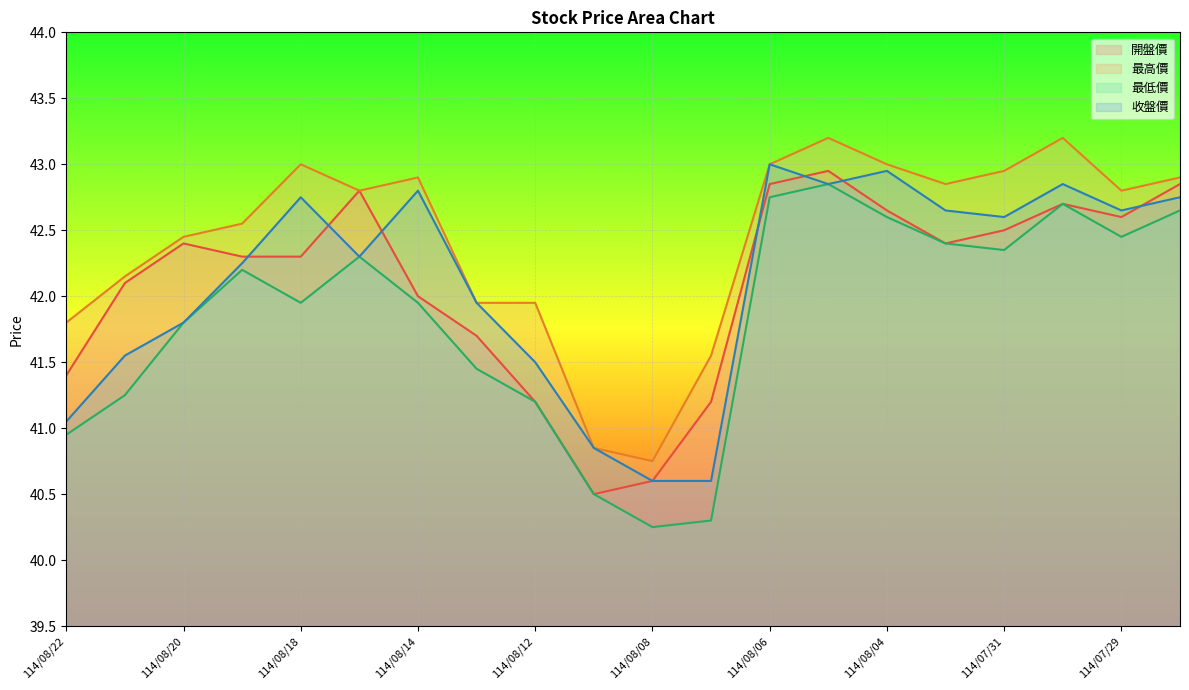

How many distinct data groups are displayed?

4